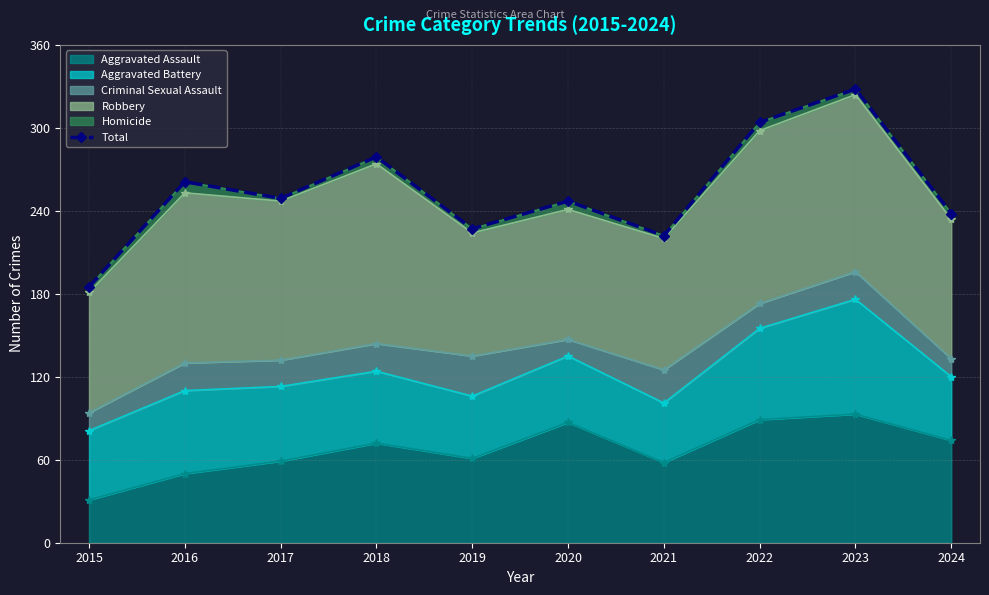

What is the sum of all values?

2540